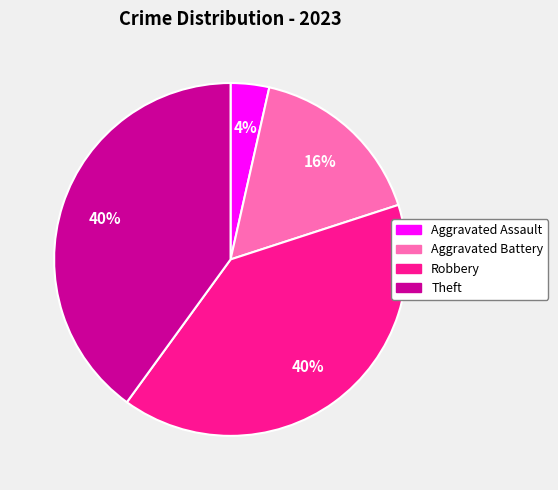

Does Robbery account for over 50% of the chart?

No